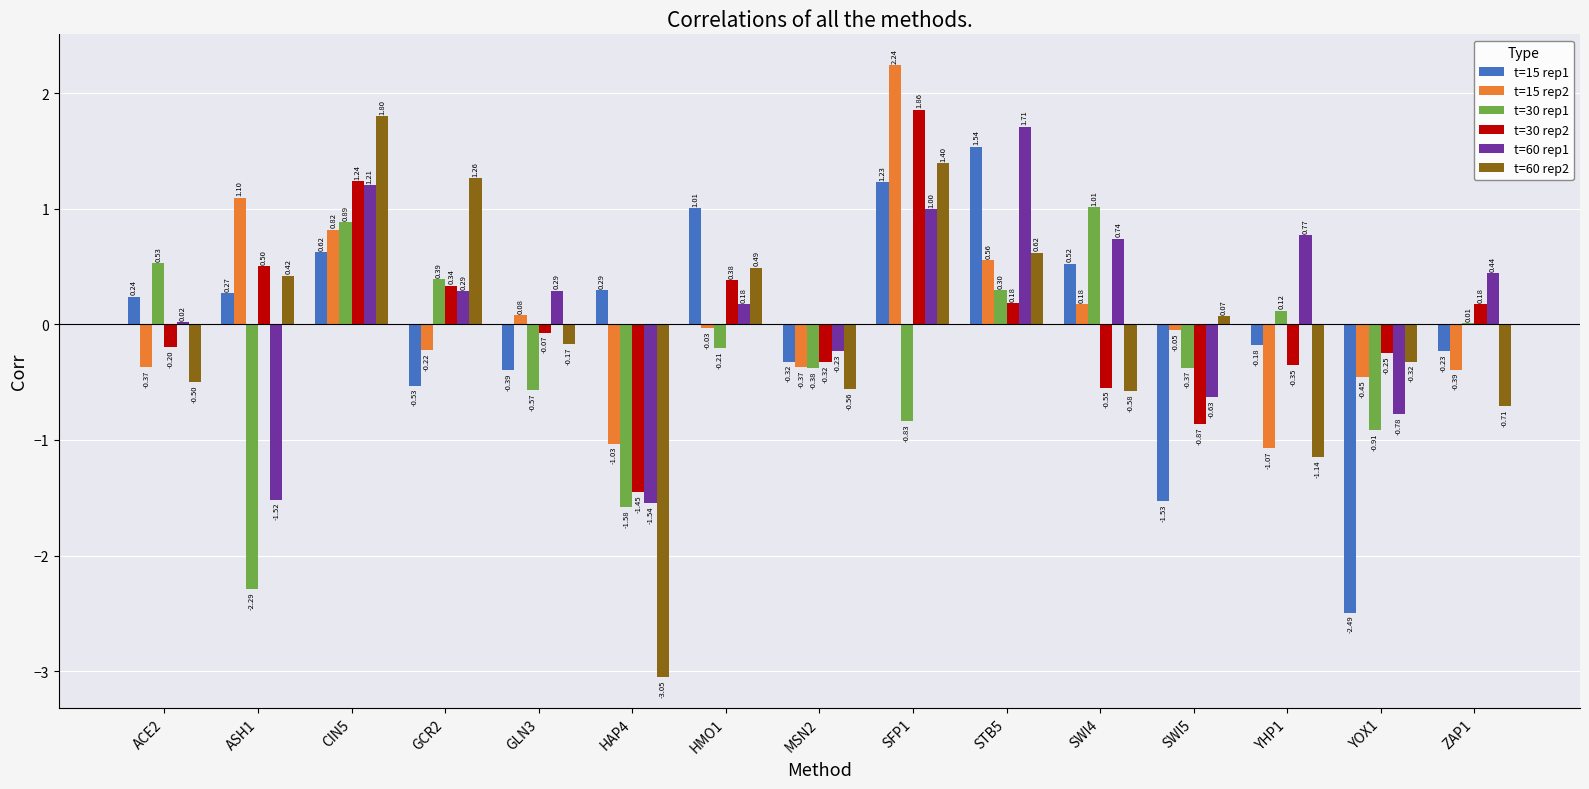

What is the sum of all t=15 rep2 values?

1.0